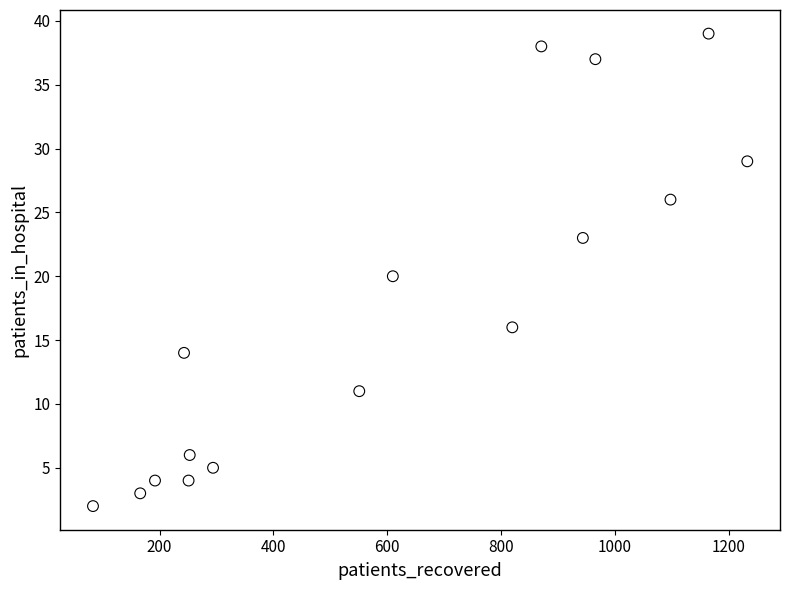

What is the range of Y values (max minus min)?

37